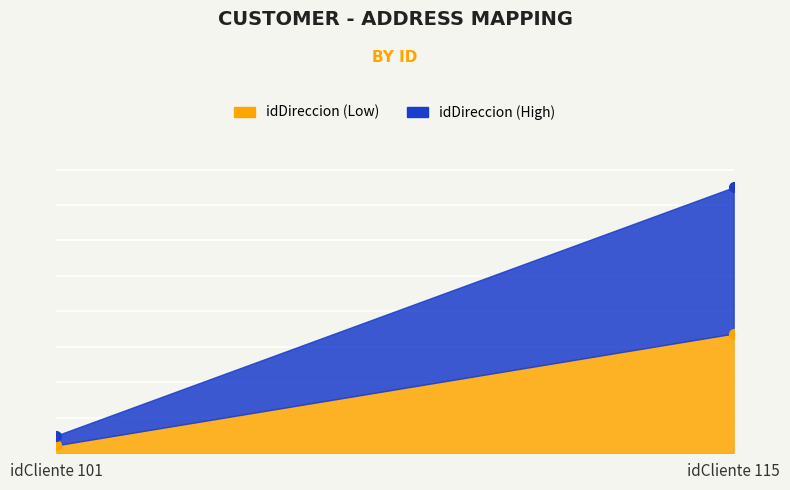

What are all the series names shown in the legend?

idDireccion_low, idDireccion_high